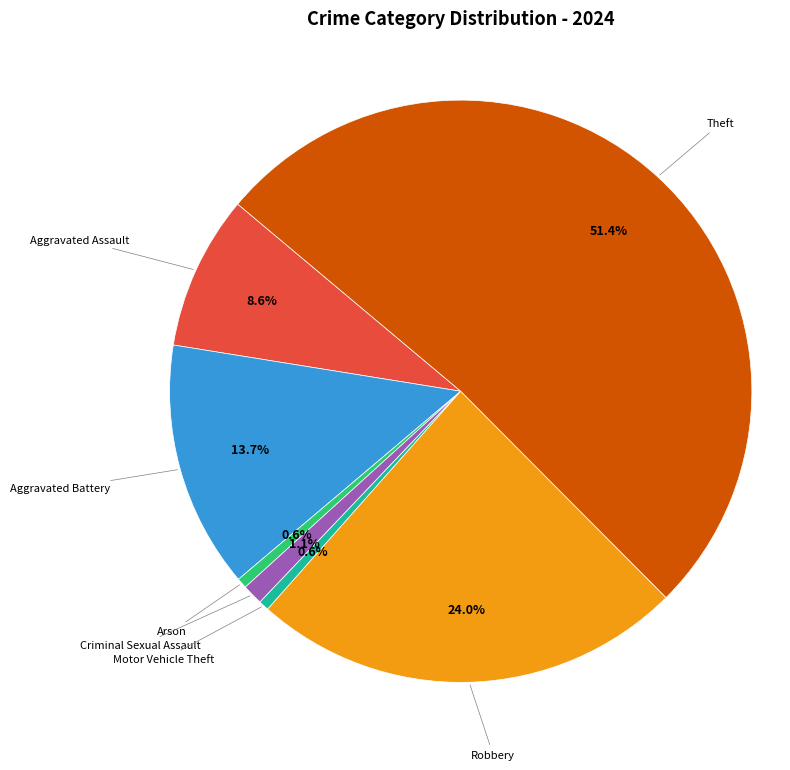

Is there a majority slice in this chart?

Yes